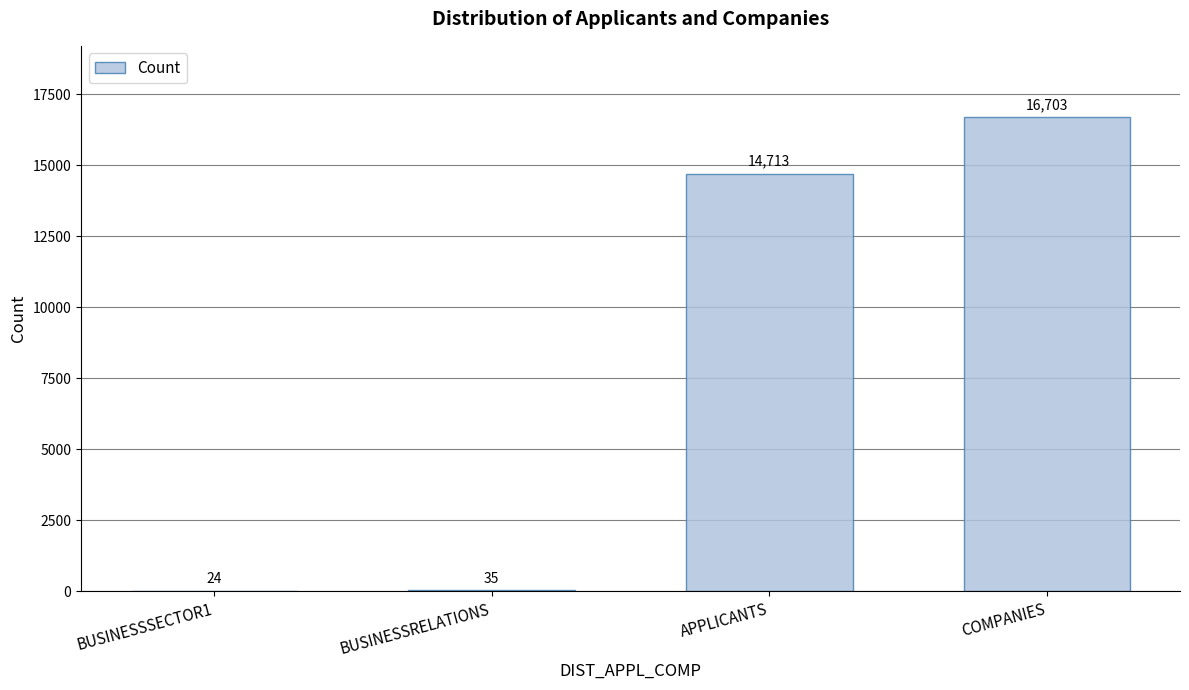

Reading left to right, what are all the values shown in this chart?

BUSINESSSECTOR1=24	BUSINESSRELATIONS=35	APPLICANTS=14713	COMPANIES=16703